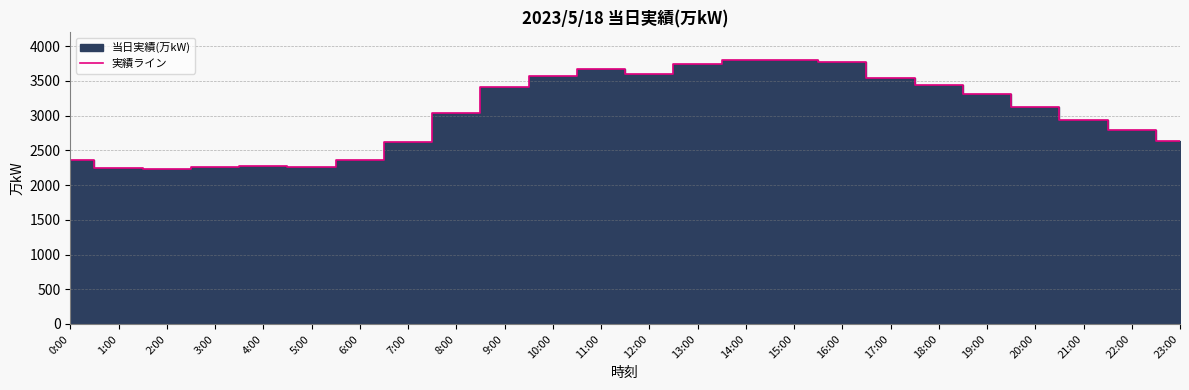

Count the number of data series in this chart.

1